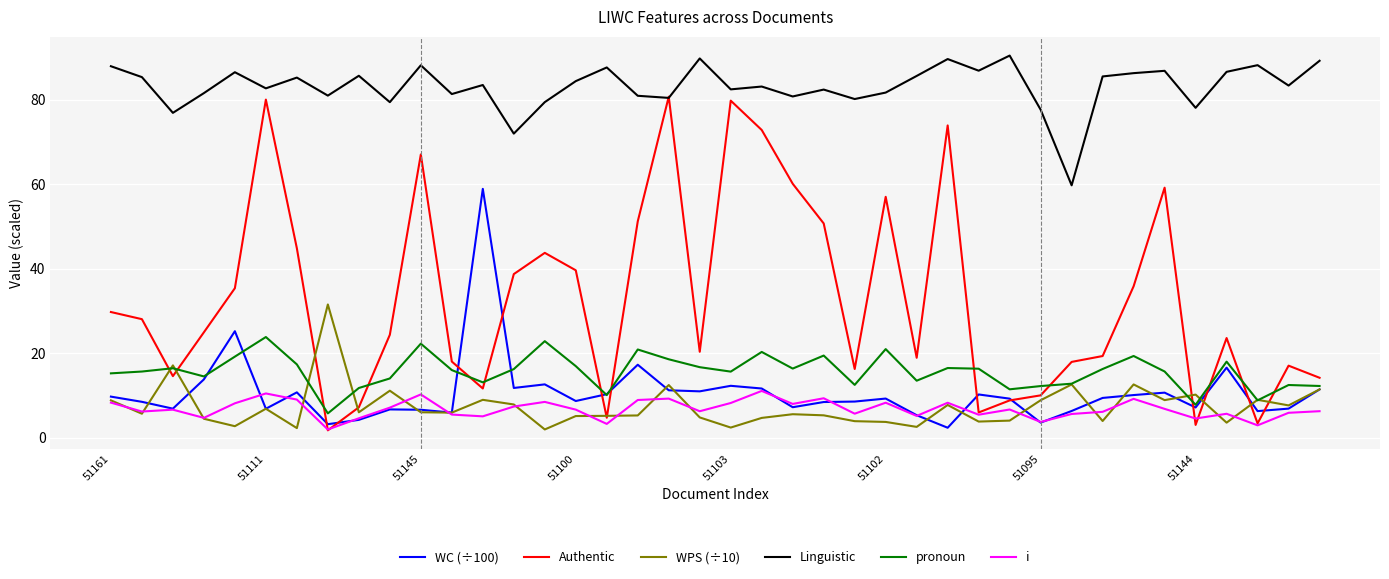

List the series in order of their peak value, lowest first.

i, pronoun, WPS (÷10), WC (÷100), Authentic, Linguistic